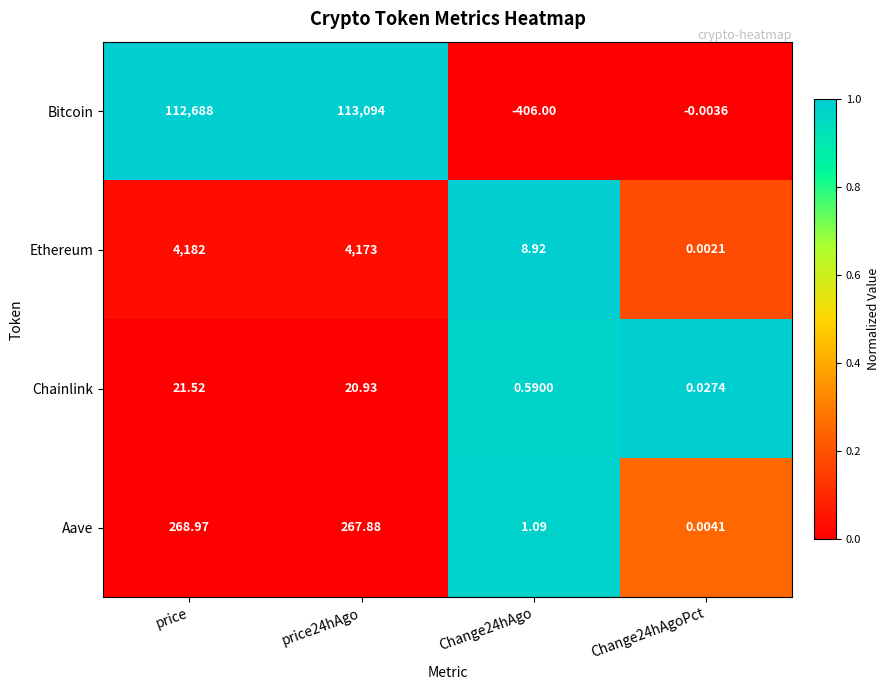

Which series has the largest total across all categories?

Bitcoin